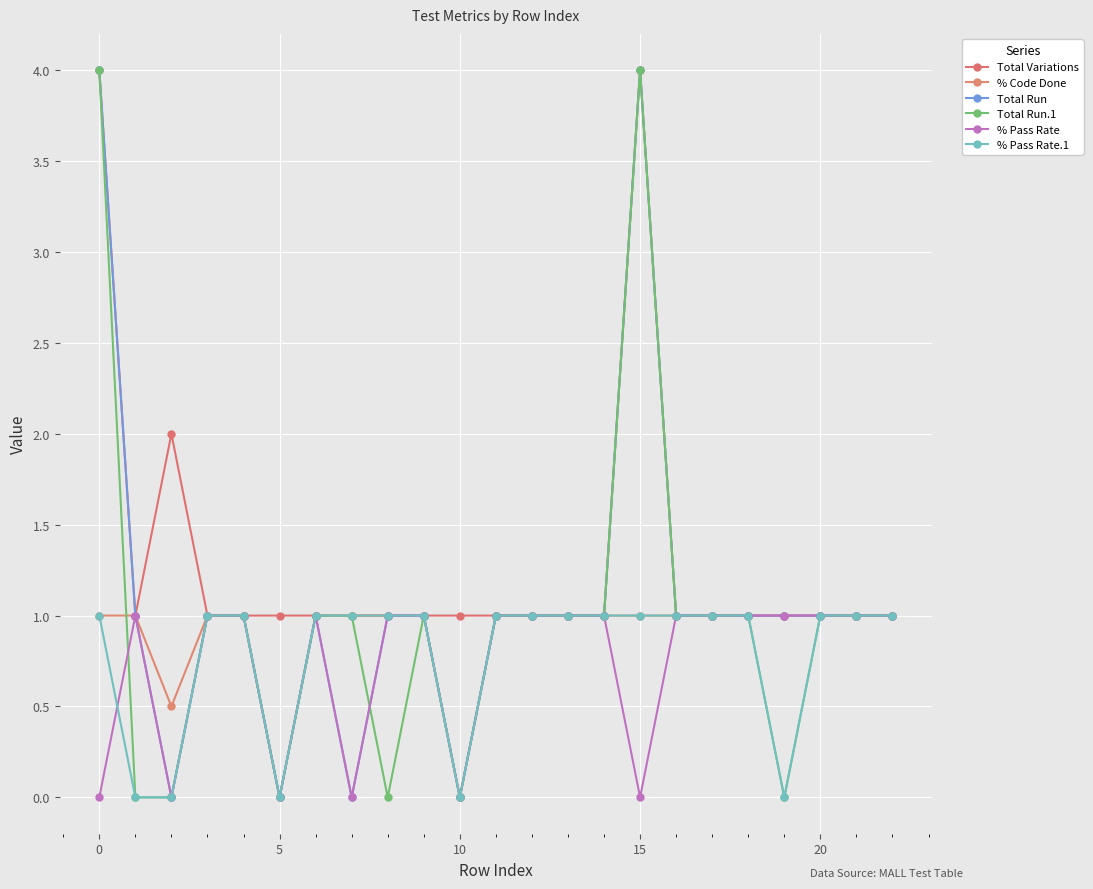

What is the difference between the maximum and minimum values in the % Code Done series?

1.0